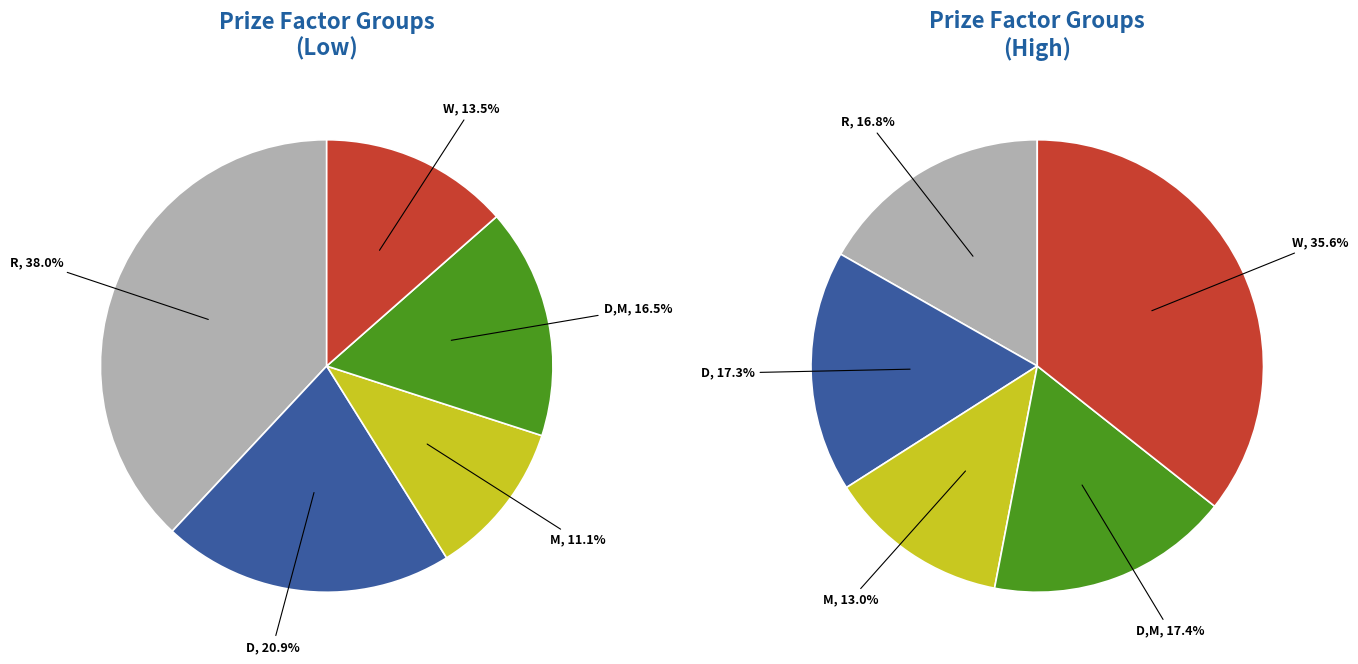

Count the number of slices in the pie.

5